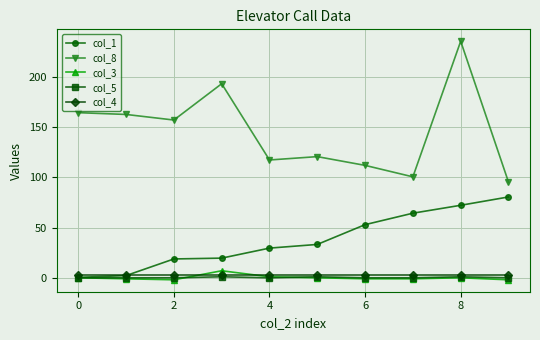

What is the smallest value displayed?

-2.0